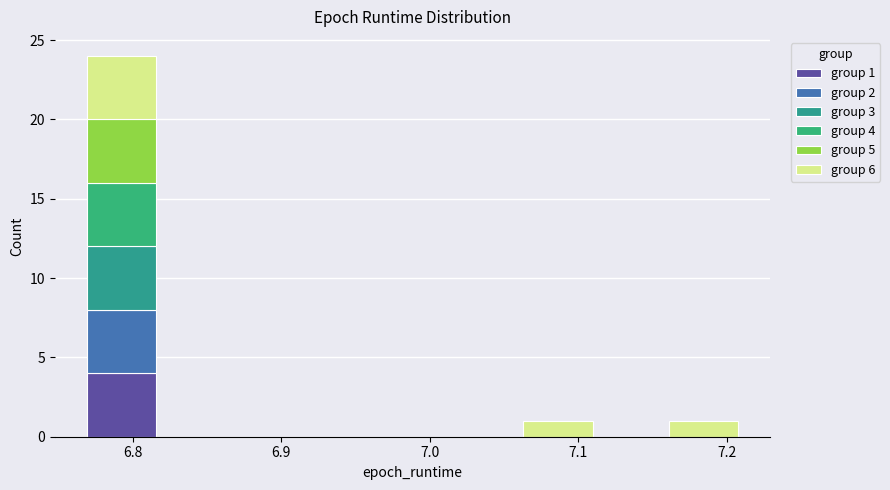

Which range on the x-axis has the tallest stacked bar (by total height)?

6.77 to 6.82